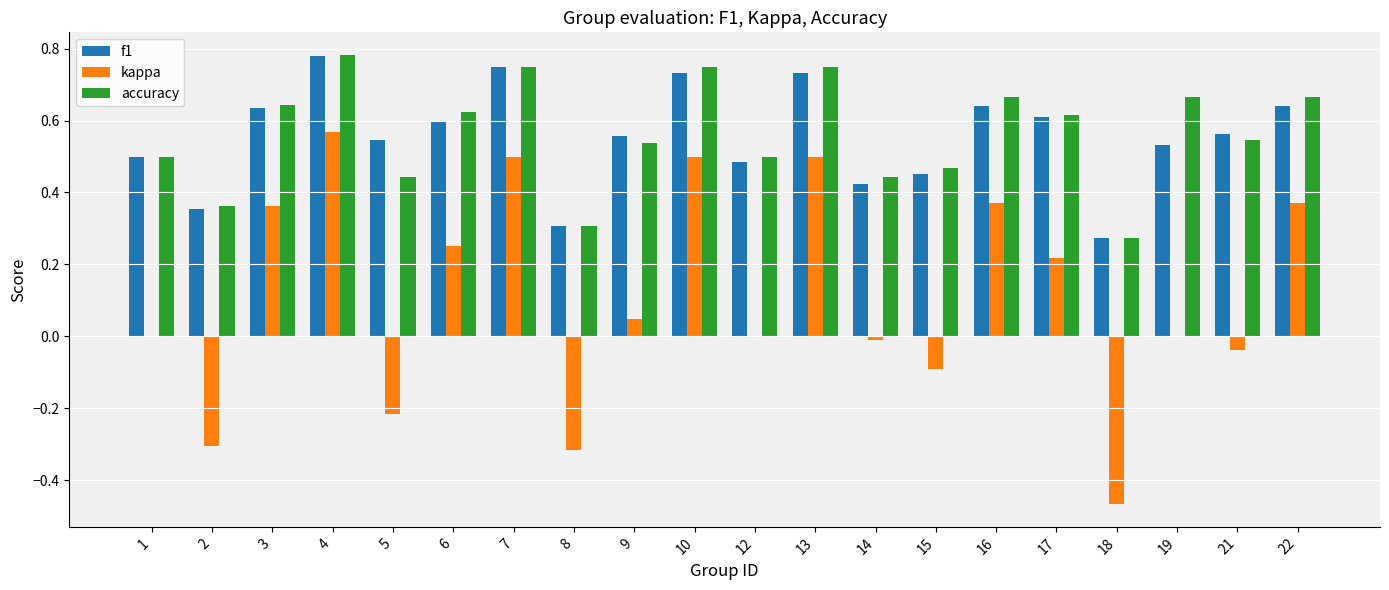

What is the sum of all f1 values?

11.1